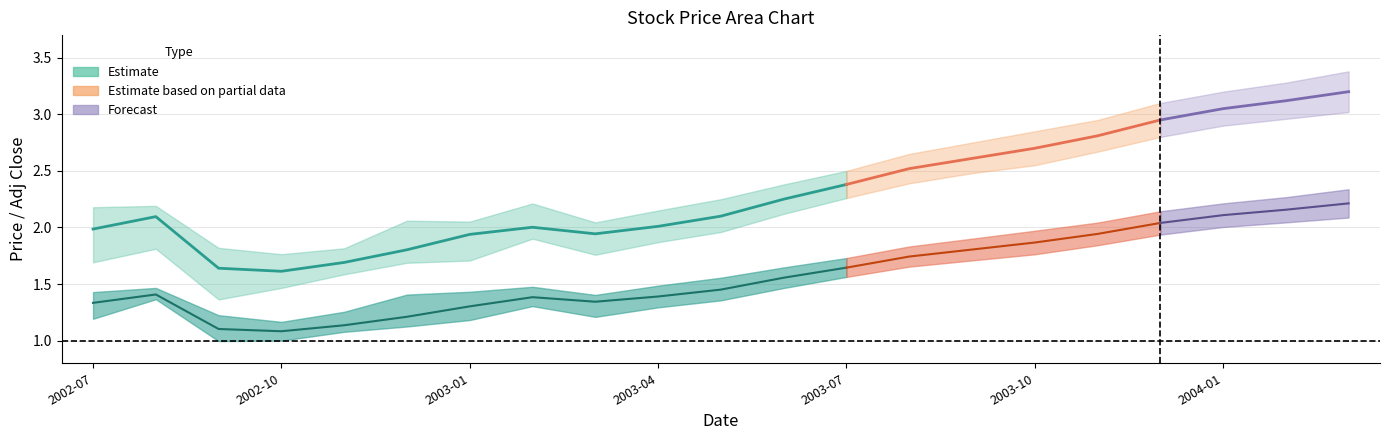

Reading left to right, transcribe all the data shown in this chart.

close_mean: close_mean=2.0	close_high=2.1	close_low=1.6	adj_mean=1.6	adj_high=1.7	adj_low=1.8	6=1.9	7=2.0	8=1.9	9=2.0	10=2.1	11=2.2	12=2.4	13=2.5	14=2.6	15=2.7	16=2.8	17=3.0	18=3.0	19=3.1	20=3.2
close_high: close_mean=2.2	close_high=2.2	close_low=1.8	adj_mean=1.8	adj_high=1.8	adj_low=2.1	6=2.1	7=2.2	8=2.0	9=2.1	10=2.2	11=2.4	12=2.5	13=2.6	14=2.8	15=2.9	16=3.0	17=3.1	18=3.2	19=3.3	20=3.4
close_low: close_mean=1.7	close_high=1.8	close_low=1.4	adj_mean=1.5	adj_high=1.6	adj_low=1.7	6=1.7	7=1.9	8=1.8	9=1.9	10=2.0	11=2.1	12=2.3	13=2.4	14=2.5	15=2.5	16=2.7	17=2.8	18=2.9	19=3.0	20=3.0
adj_mean: close_mean=1.3	close_high=1.4	close_low=1.1	adj_mean=1.1	adj_high=1.1	adj_low=1.2	6=1.3	7=1.4	8=1.3	9=1.4	10=1.5	11=1.6	12=1.6	13=1.7	14=1.8	15=1.9	16=1.9	17=2.0	18=2.1	19=2.2	20=2.2
adj_high: close_mean=1.4	close_high=1.5	close_low=1.2	adj_mean=1.2	adj_high=1.3	adj_low=1.4	6=1.4	7=1.5	8=1.4	9=1.5	10=1.6	11=1.6	12=1.7	13=1.8	14=1.9	15=2.0	16=2.0	17=2.1	18=2.2	19=2.3	20=2.3
adj_low: close_mean=1.2	close_high=1.4	close_low=1.0	adj_mean=1.0	adj_high=1.1	adj_low=1.1	6=1.2	7=1.3	8=1.2	9=1.3	10=1.4	11=1.5	12=1.6	13=1.7	14=1.7	15=1.8	16=1.8	17=1.9	18=2.0	19=2.0	20=2.1